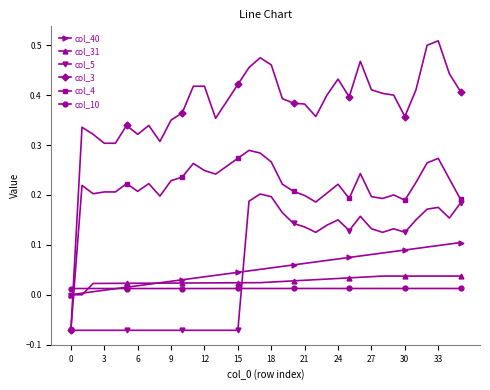

Which series has the largest total across all categories?

col_3